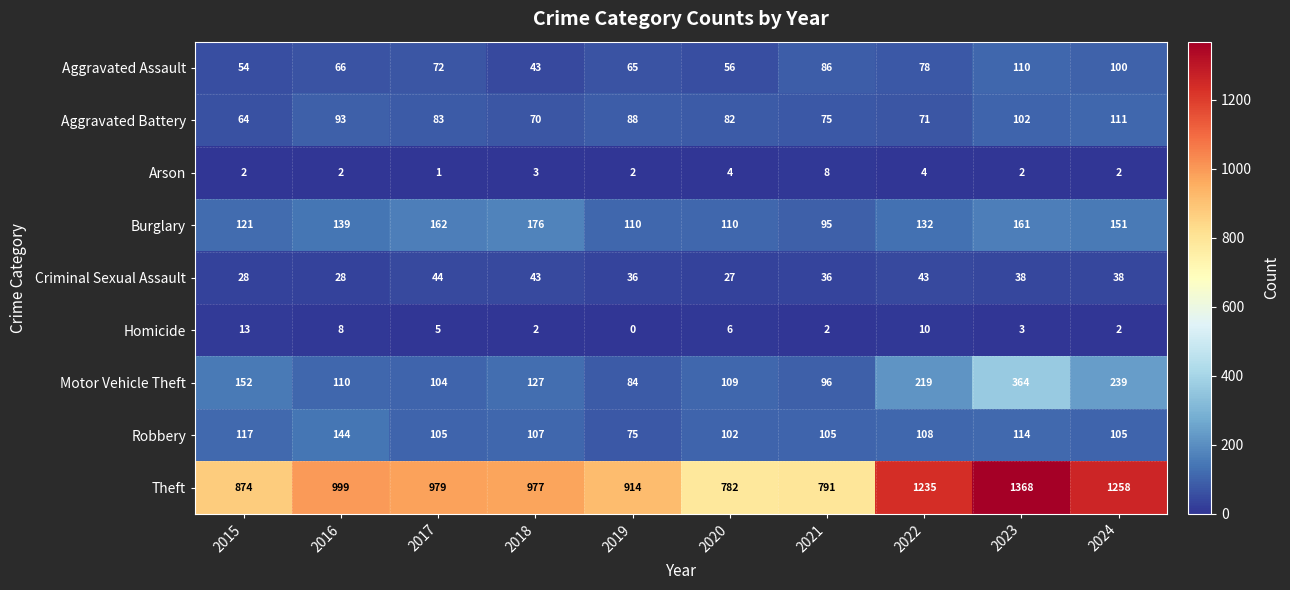

What is the spread (max minus min) of values at 2016?

997